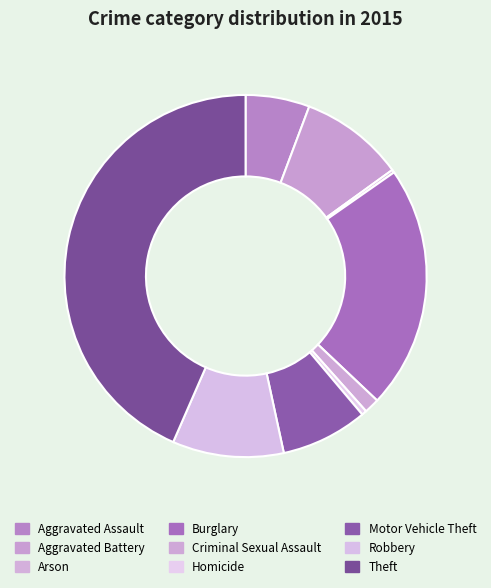

True or false: Homicide accounts for 0% of the total.

True